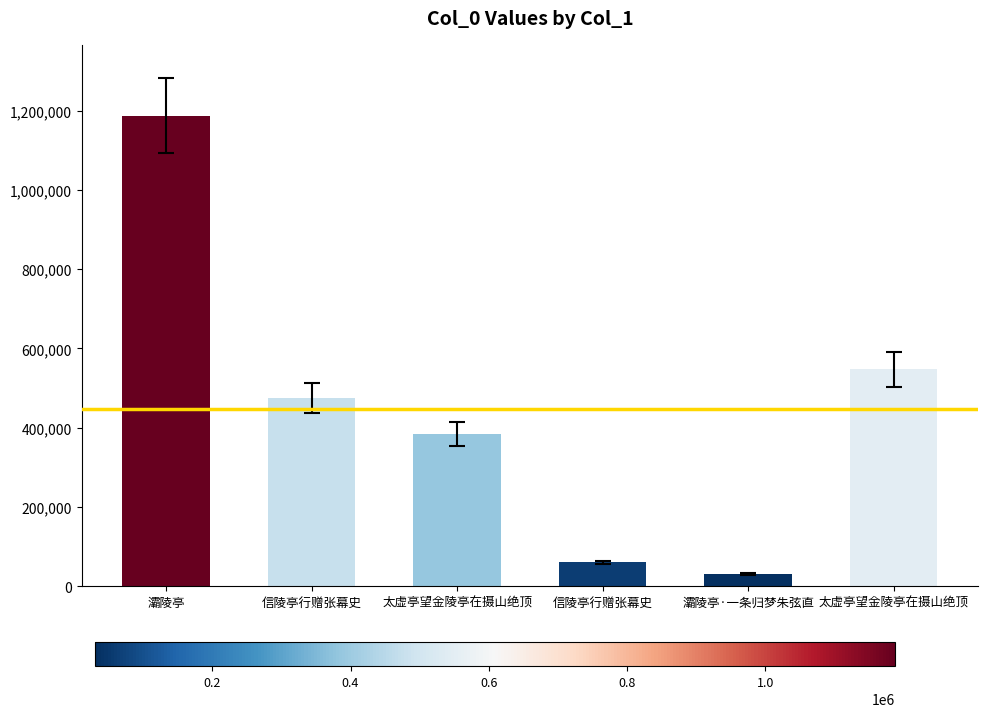

What is the minimum value shown in the chart?

30520